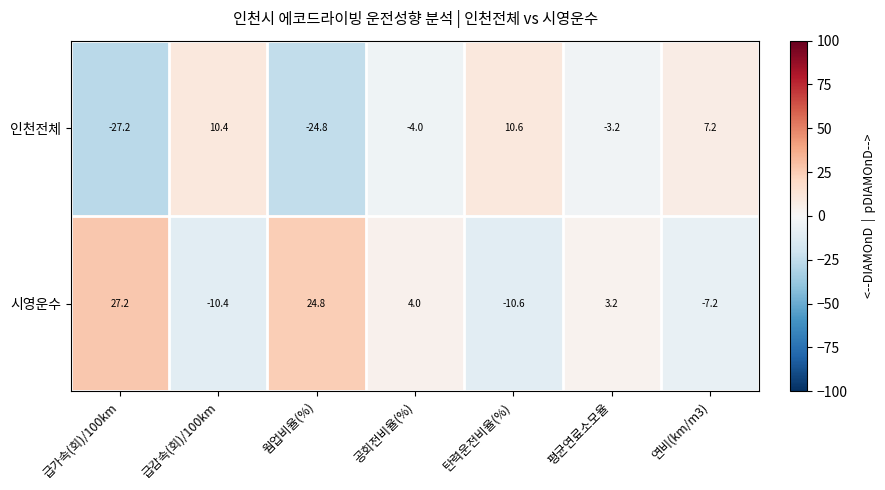

Is it true that 시영운수 equals -11.8 at 연비(km/m3)?

False